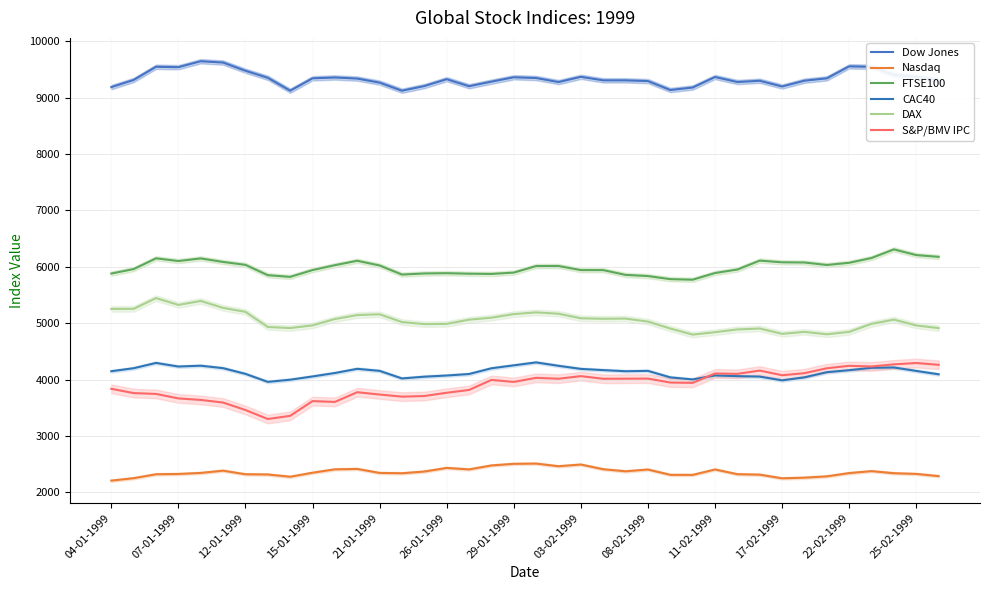

How many lines are shown in the chart?

6